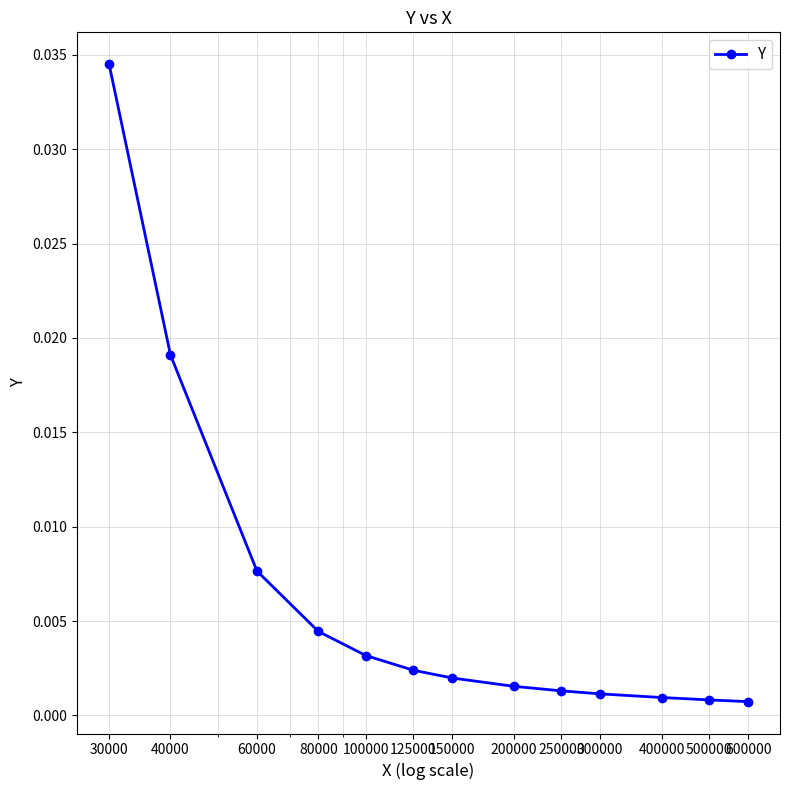

Which category has the highest value across all series?

30000